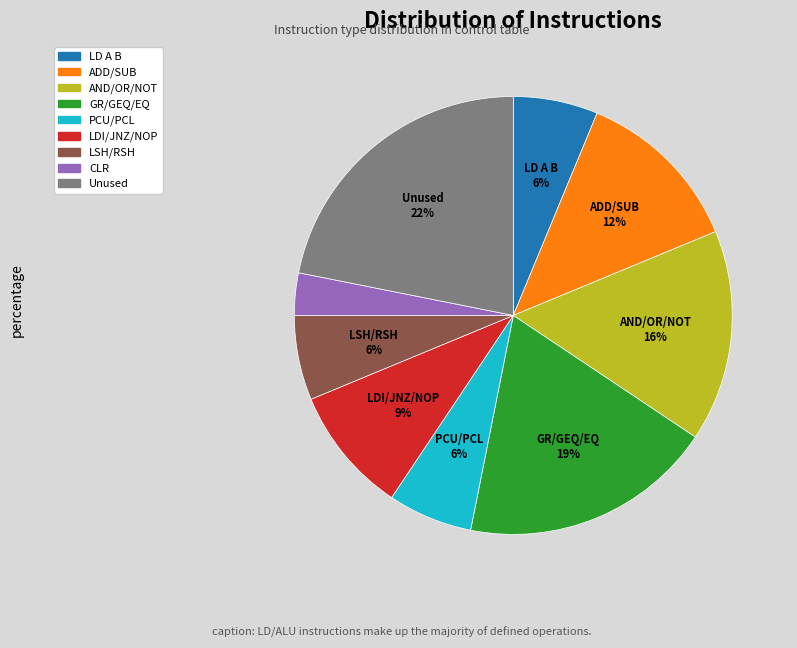

Do LDI/JNZ/NOP and Unused together represent more than half of the pie?

No